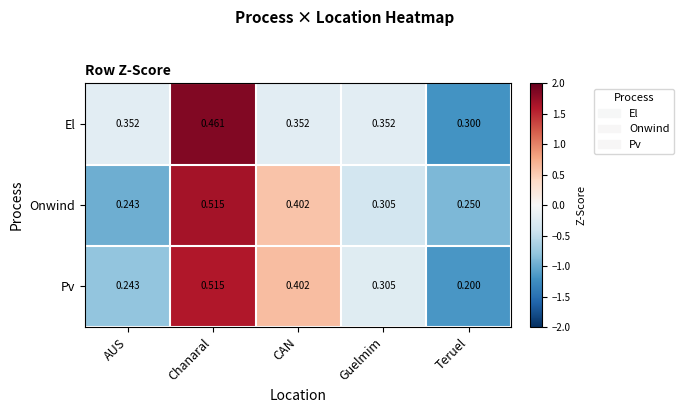

Count the number of categories in the chart.

5